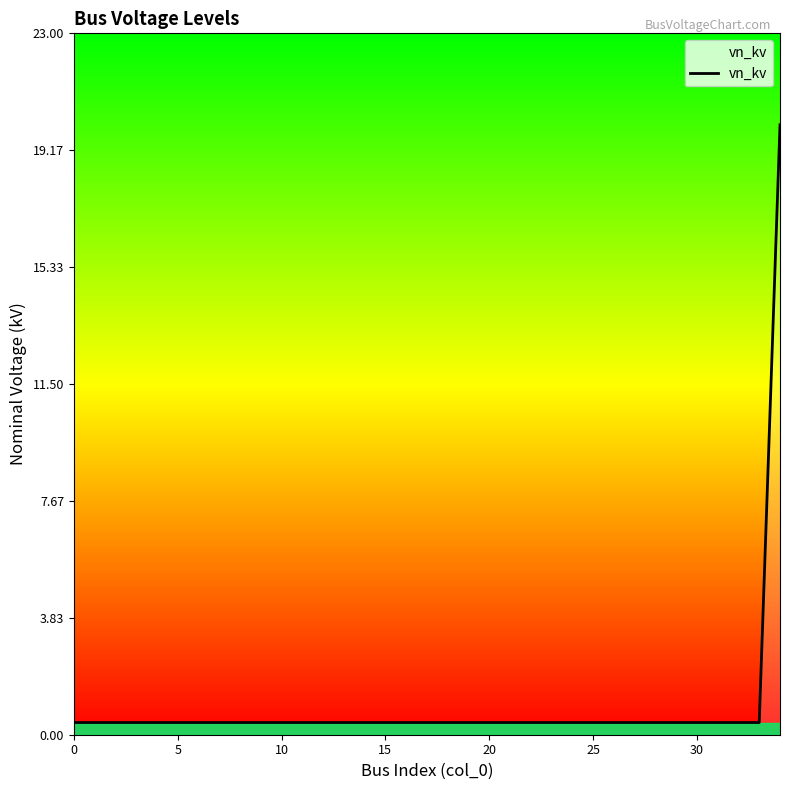

What is the greatest value displayed?

20.0